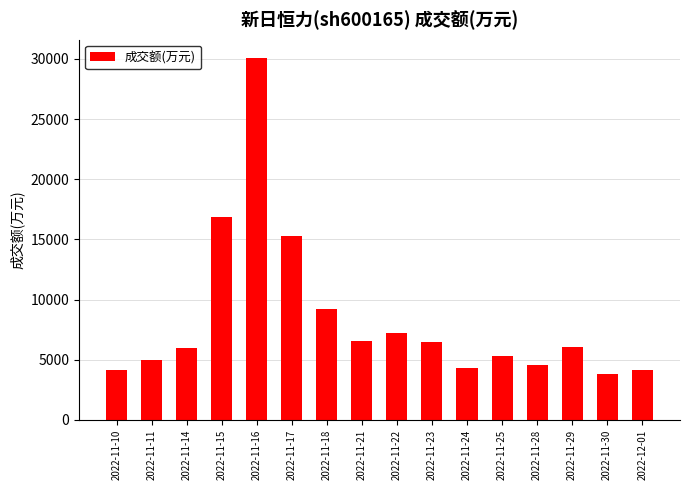

The value at 2022-11-23 is 6490. True or false?

True